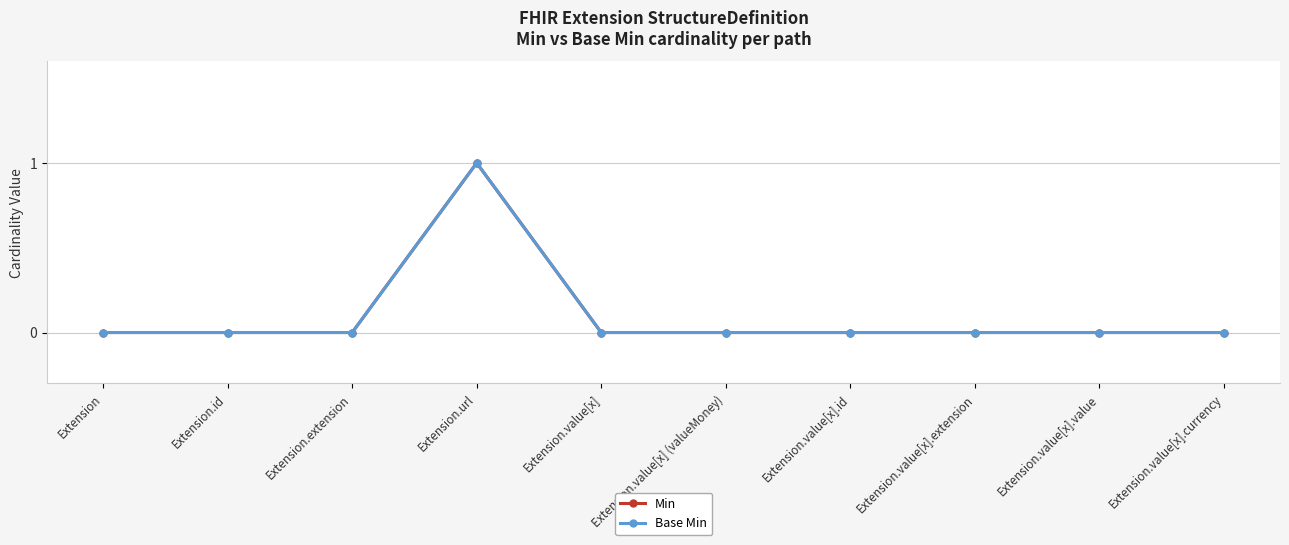

Reading right to left, what are all the values shown in this chart?

Min: Extension.value[x].currency=0	Extension.value[x].value=0	Extension.value[x].extension=0	Extension.value[x].id=0	Extension.value[x] (valueMoney)=0	Extension.value[x]=0	Extension.url=1	Extension.extension=0	Extension.id=0	Extension=0
Base Min: Extension.value[x].currency=0	Extension.value[x].value=0	Extension.value[x].extension=0	Extension.value[x].id=0	Extension.value[x] (valueMoney)=0	Extension.value[x]=0	Extension.url=1	Extension.extension=0	Extension.id=0	Extension=0